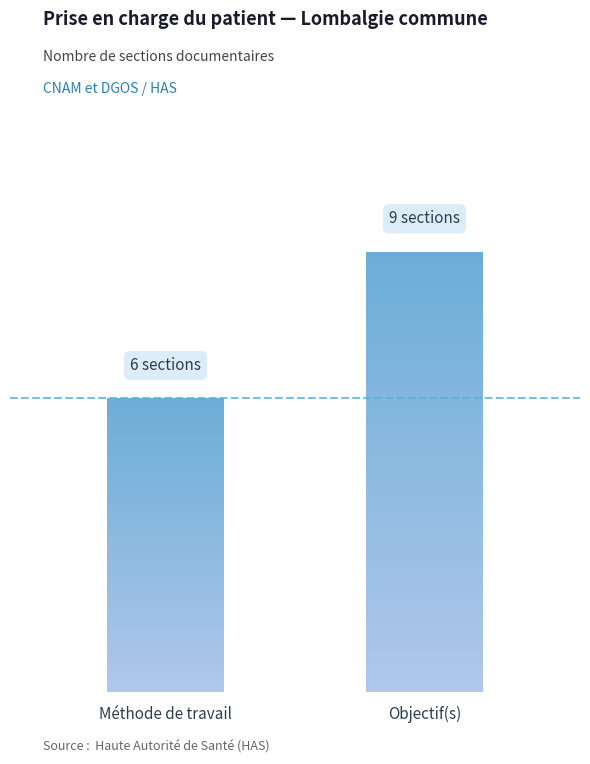

What is the difference between the maximum and minimum values?

3